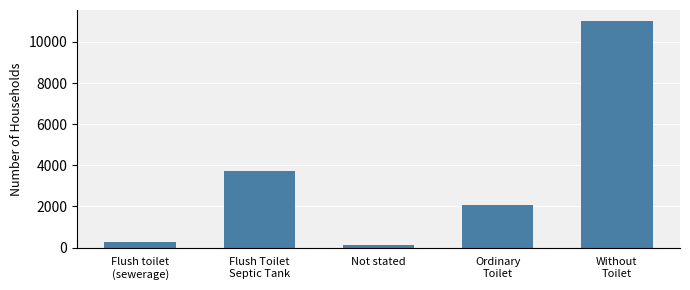

What is the label of the 4th bar from the right?

Flush Toilet
Septic Tank